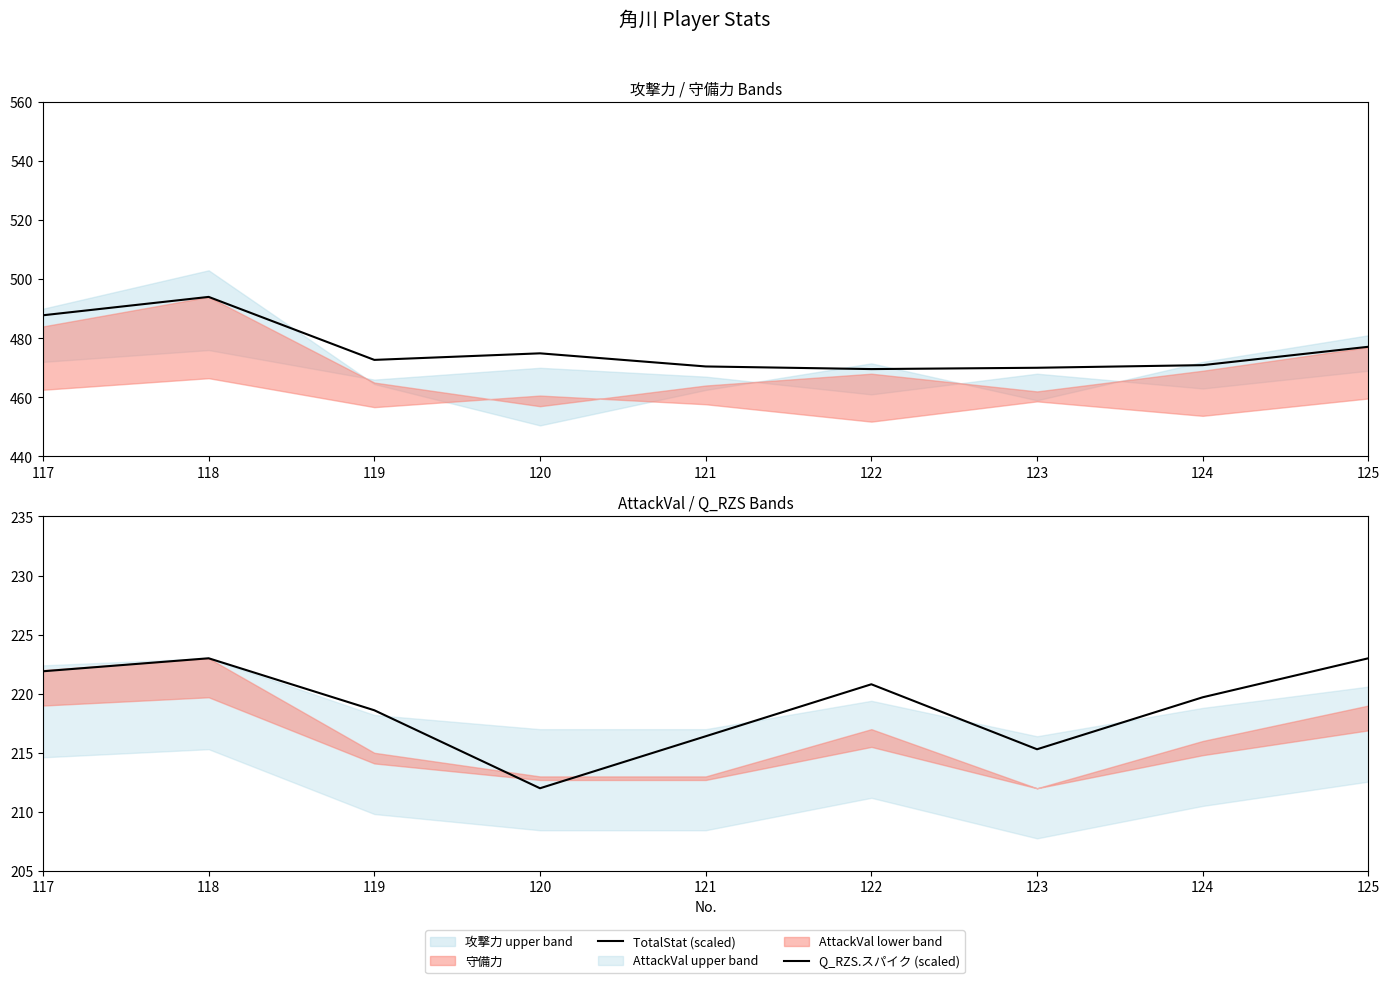

Does the chart have visible grid lines?

No